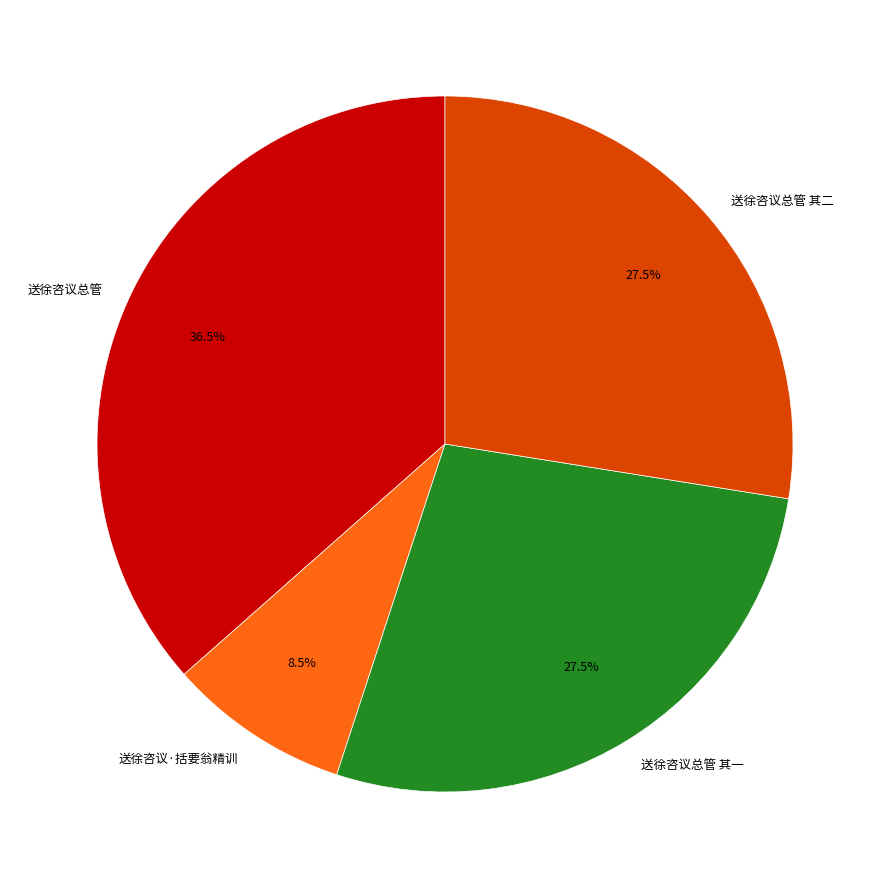

To the nearest percent, what is the average slice percentage?

25%